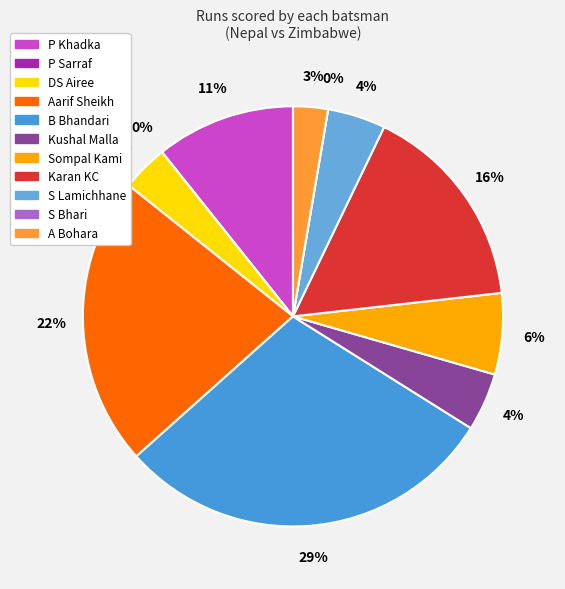

Is S Lamichhane the majority of the pie?

No